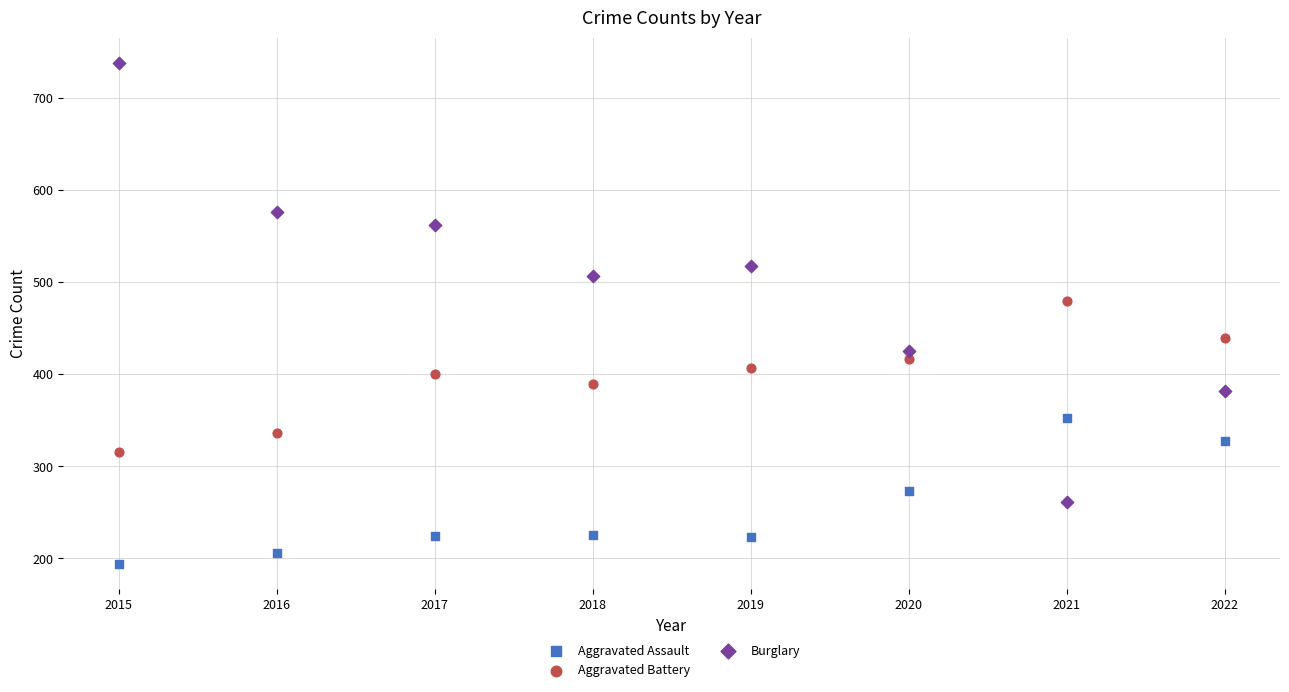

Across all data points, what is the range of X values (max minus min)?

7